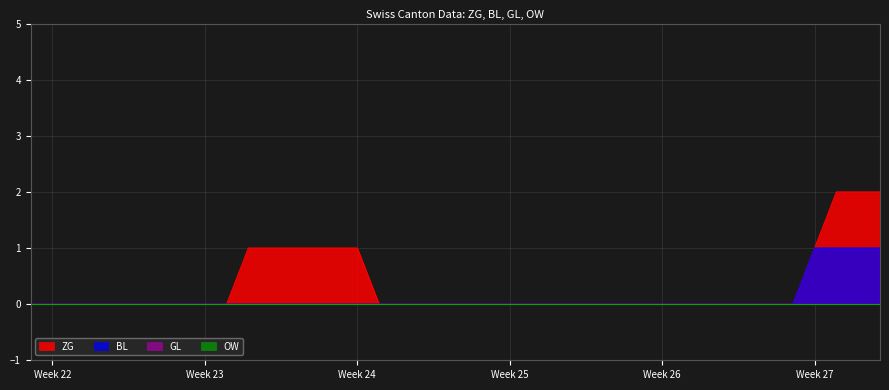

At which category is the sum across all series the highest?

2020-07-07